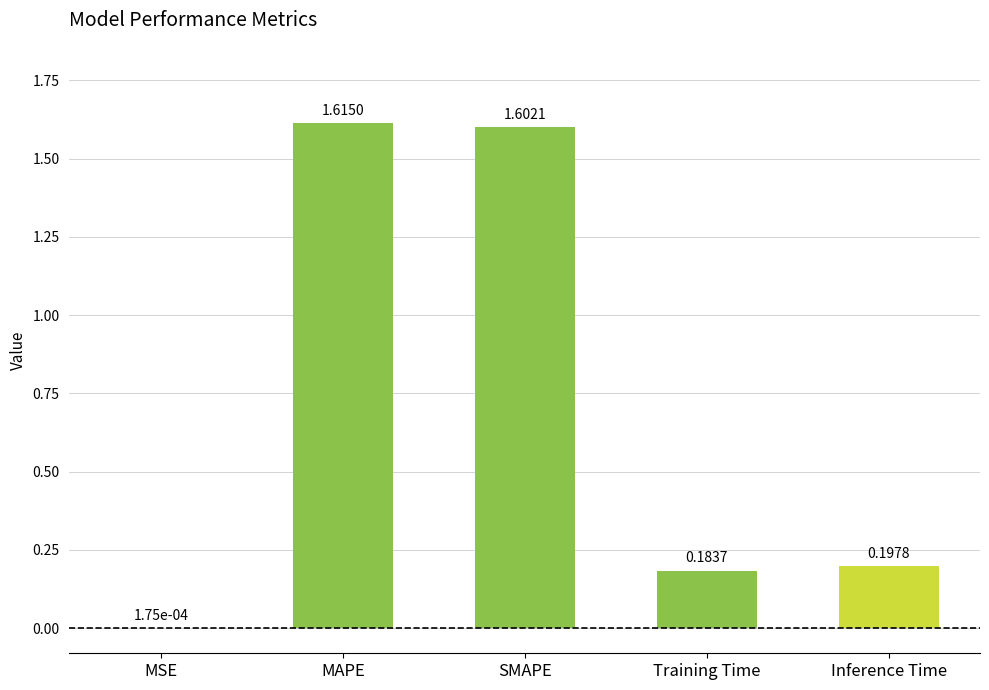

At which category does the chart reach its peak across all series?

MAPE